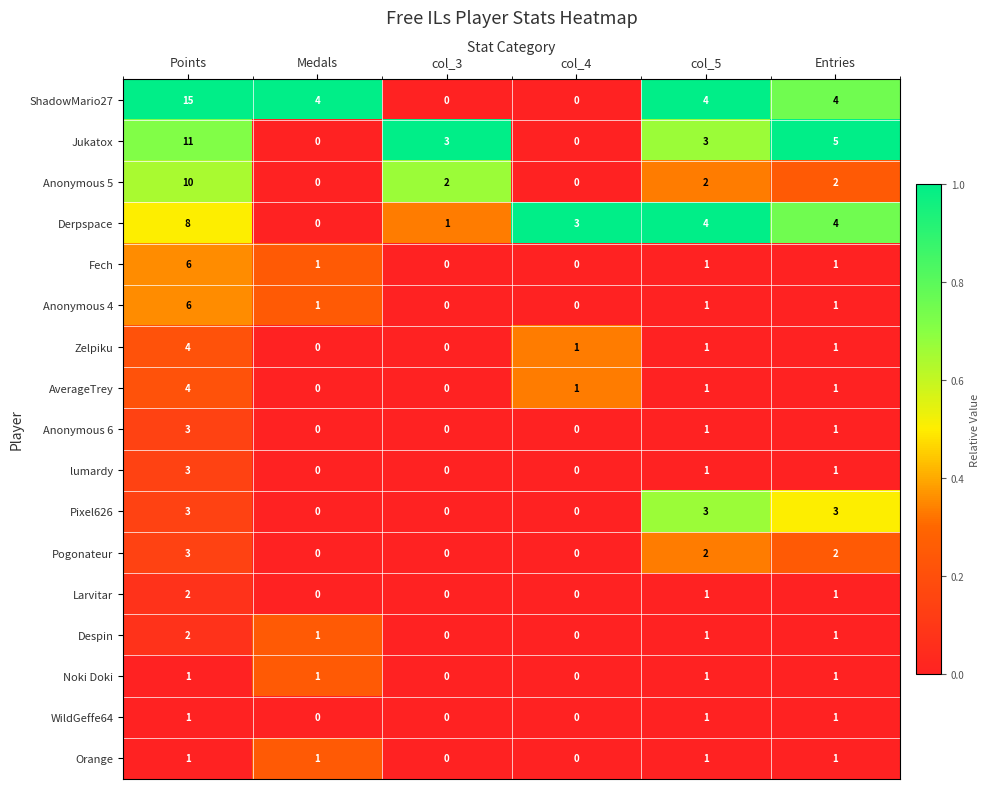

What is the difference between the maximum and minimum values in the Anonymous 4 series?

6